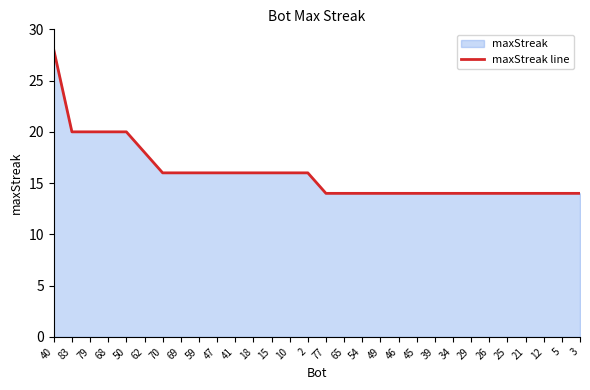

What is the change in value from 10 to 3?

-2